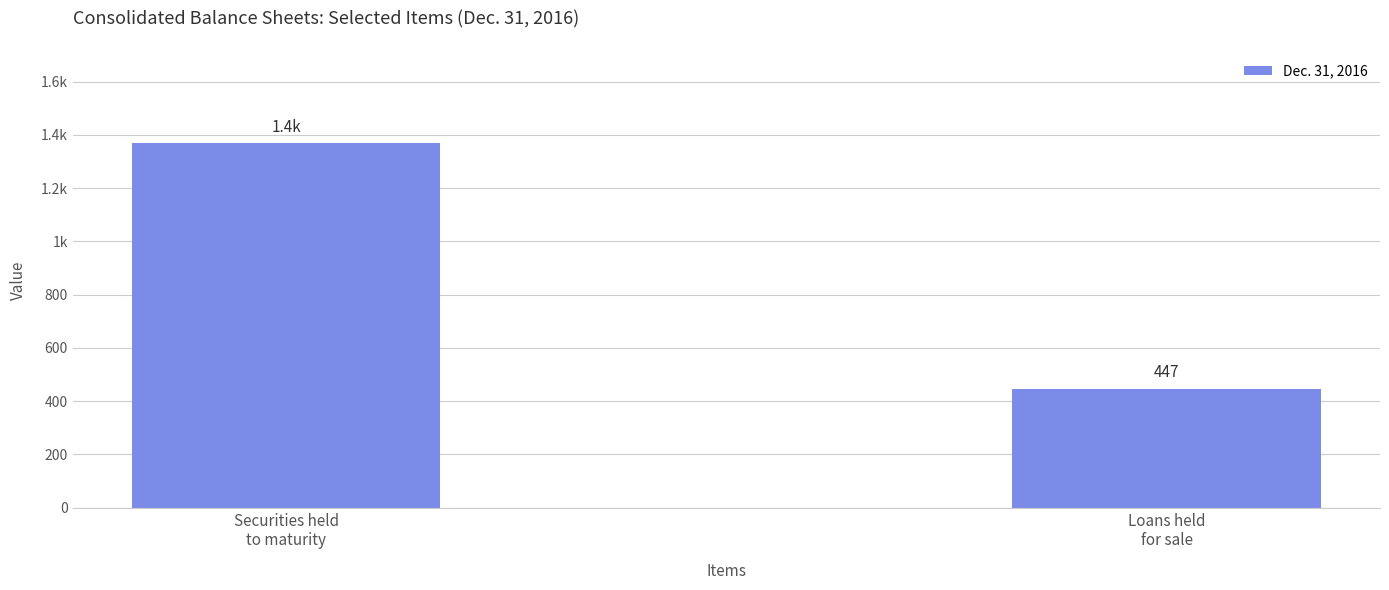

Does the chart contain any negative values?

No